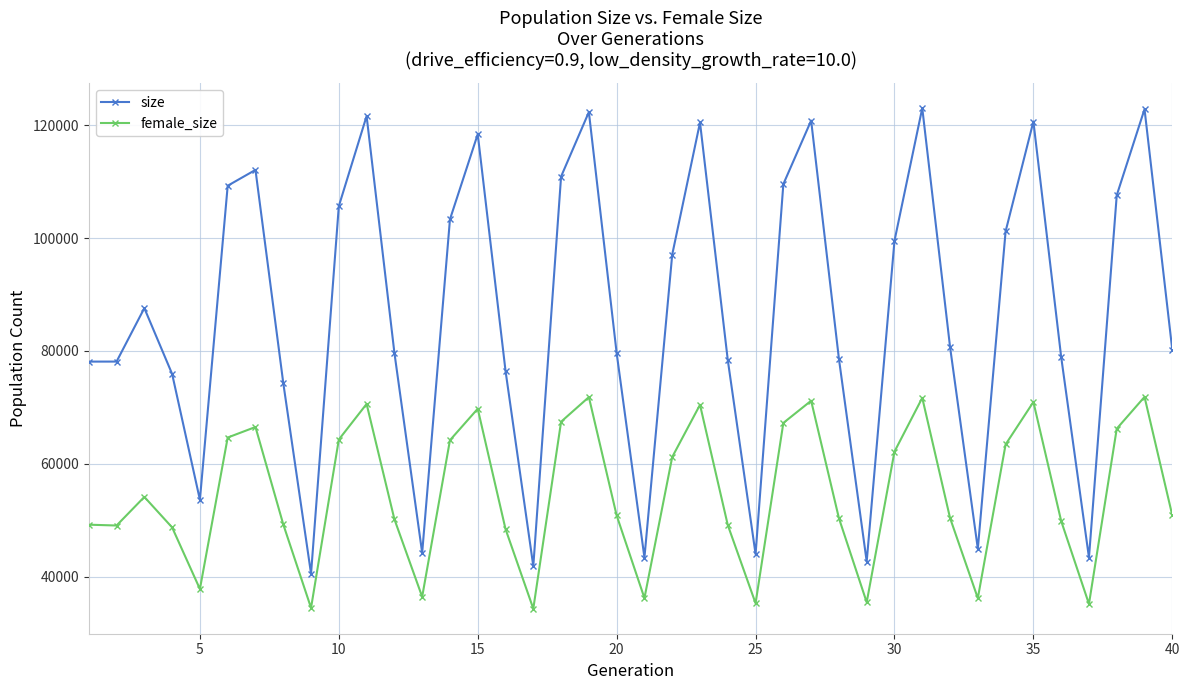

What is the smallest value displayed?

34355